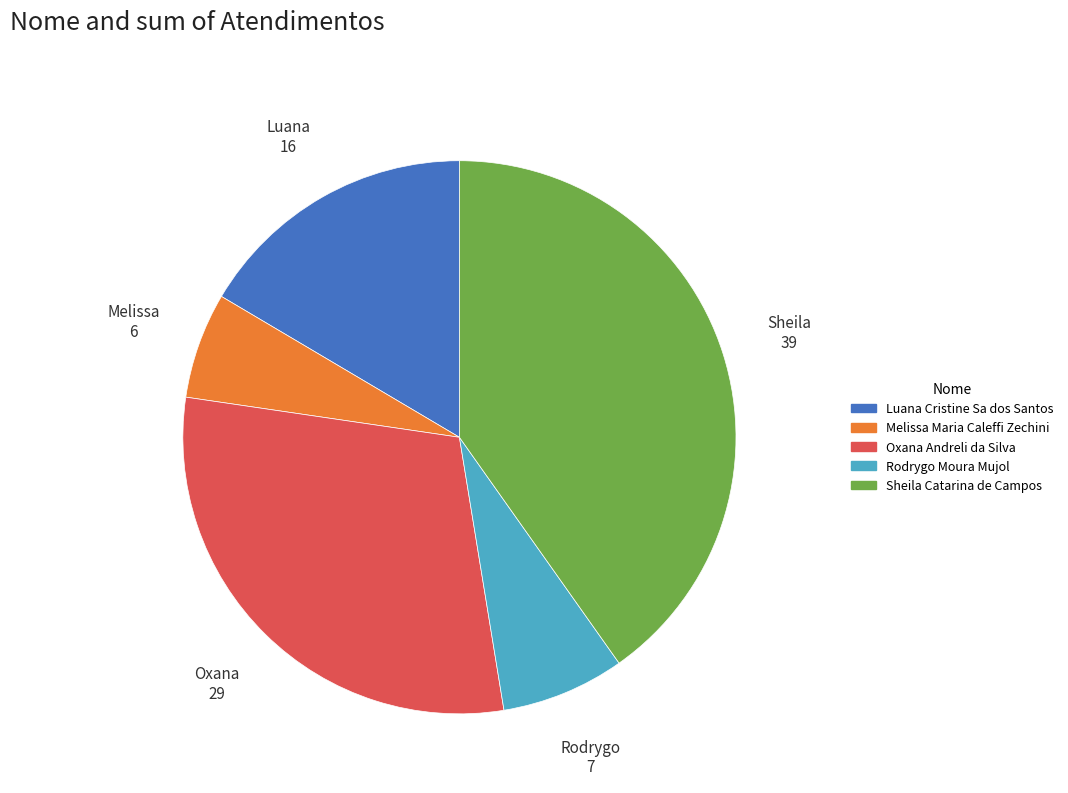

Count the number of slices in the pie.

5